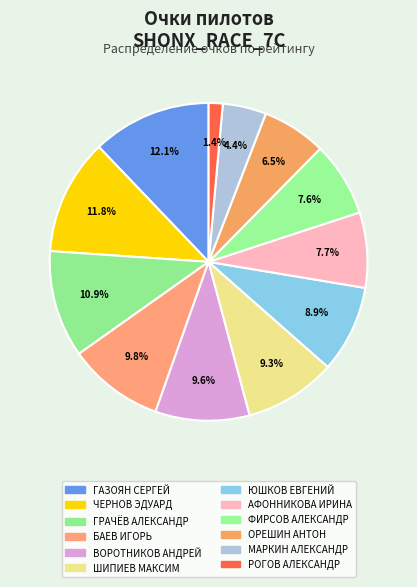

What is the ratio of the value at ОРЕШИН АНТОН to the value at ВОРОТНИКОВ АНДРЕЙ?

0.7